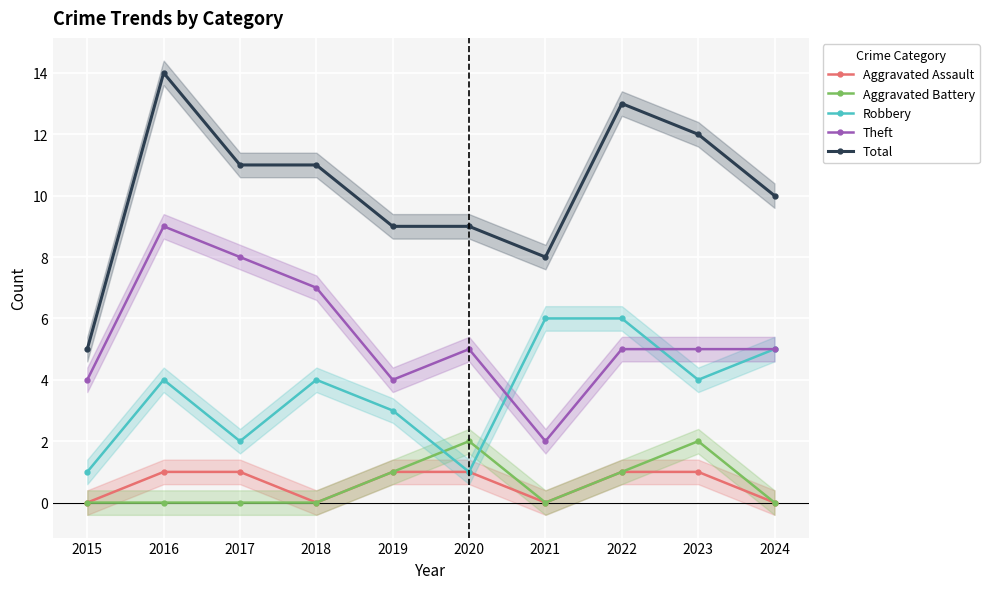

Reading left to right, extract all data points from this chart.

Aggravated Assault: 2015=0	2016=1	2017=1	2018=0	2019=1	2020=1	2021=0	2022=1	2023=1	2024=0
Aggravated Battery: 2015=0	2016=0	2017=0	2018=0	2019=1	2020=2	2021=0	2022=1	2023=2	2024=0
Robbery: 2015=1	2016=4	2017=2	2018=4	2019=3	2020=1	2021=6	2022=6	2023=4	2024=5
Theft: 2015=4	2016=9	2017=8	2018=7	2019=4	2020=5	2021=2	2022=5	2023=5	2024=5
Total: 2015=5	2016=14	2017=11	2018=11	2019=9	2020=9	2021=8	2022=13	2023=12	2024=10